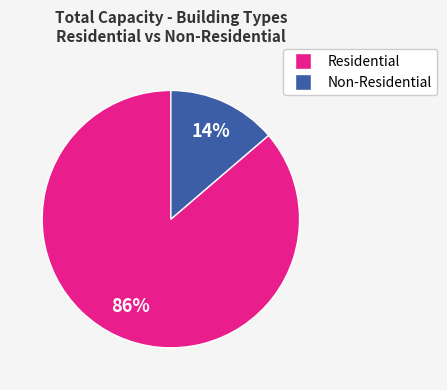

To the nearest percent, what is the average slice percentage?

50%